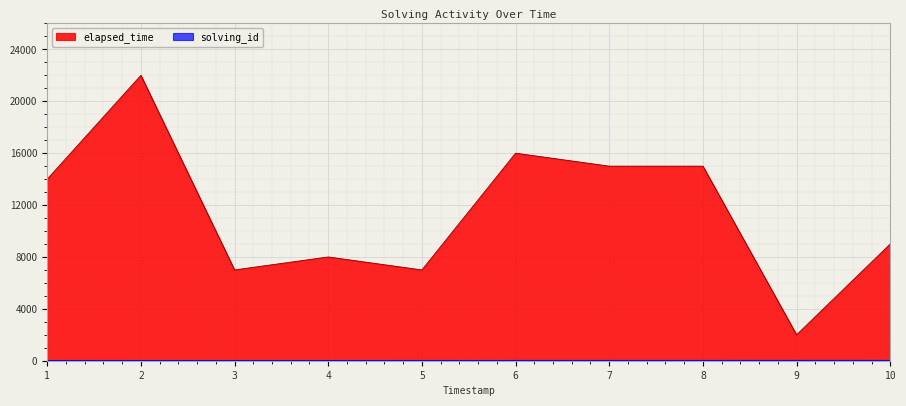

True or false: elapsed_time and solving_id intersect in this chart.

False